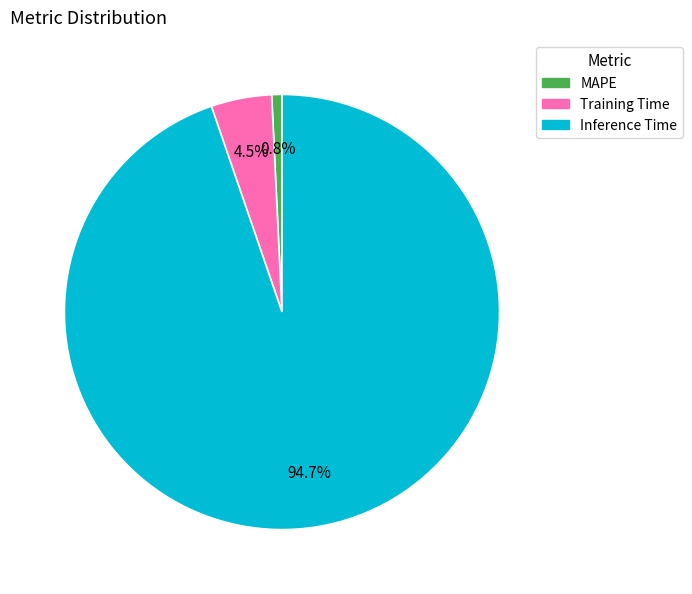

Count the number of slices in the pie.

3